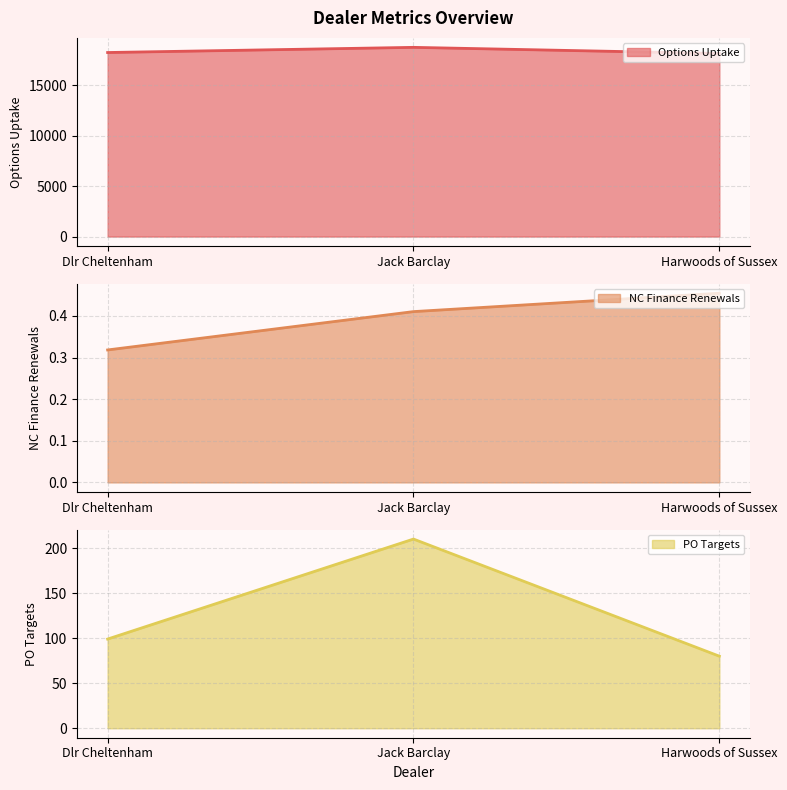

How many lines are shown in the chart?

3